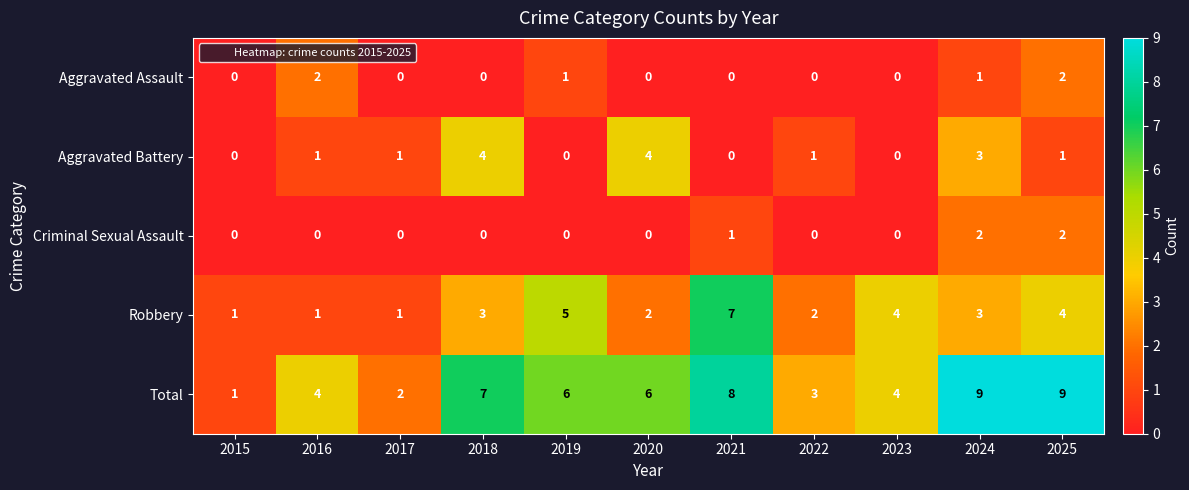

What is the sum of all Total values?

59